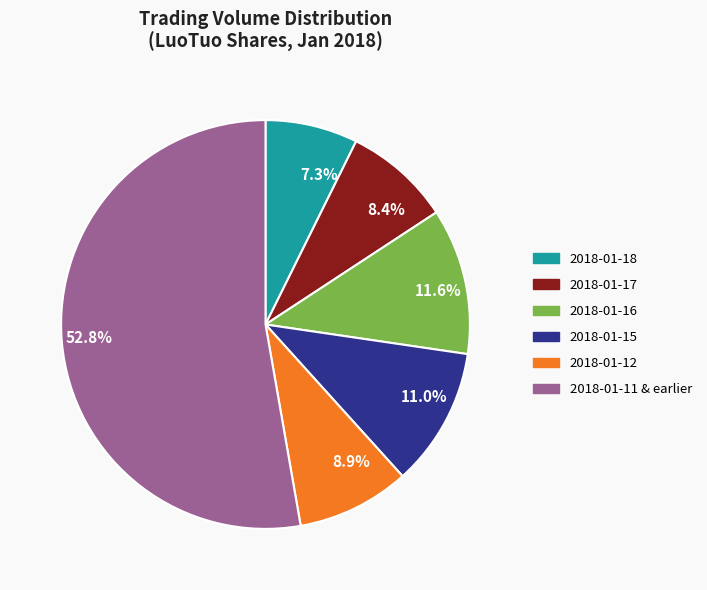

What is the majority slice?

52.8%